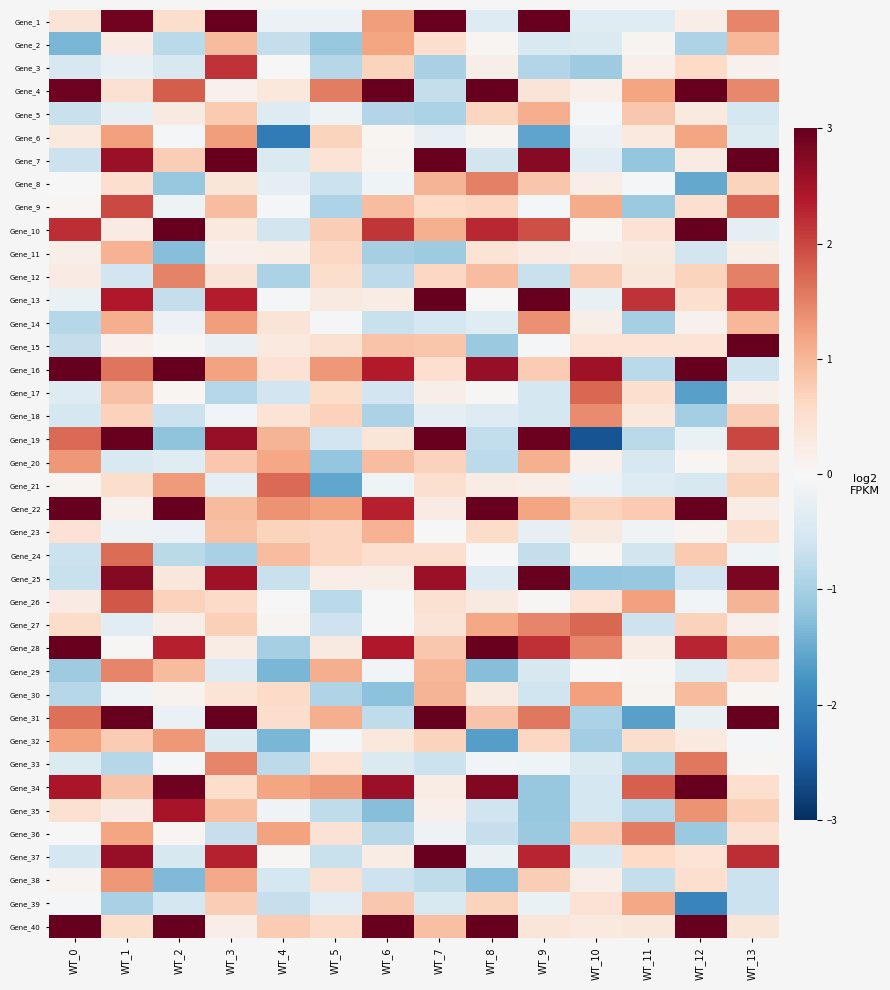

List the series in order of their peak value, highest first.

Gene_1, Gene_4, Gene_7, Gene_10, Gene_13, Gene_15, Gene_16, Gene_19, Gene_22, Gene_25, Gene_28, Gene_31, Gene_34, Gene_40, Gene_37, Gene_35, Gene_3, Gene_9, Gene_26, Gene_27, Gene_17, Gene_21, Gene_24, Gene_33, Gene_36, Gene_12, Gene_8, Gene_29, Gene_18, Gene_14, Gene_20, Gene_32, Gene_38, Gene_6, Gene_30, Gene_2, Gene_39, Gene_5, Gene_11, Gene_23